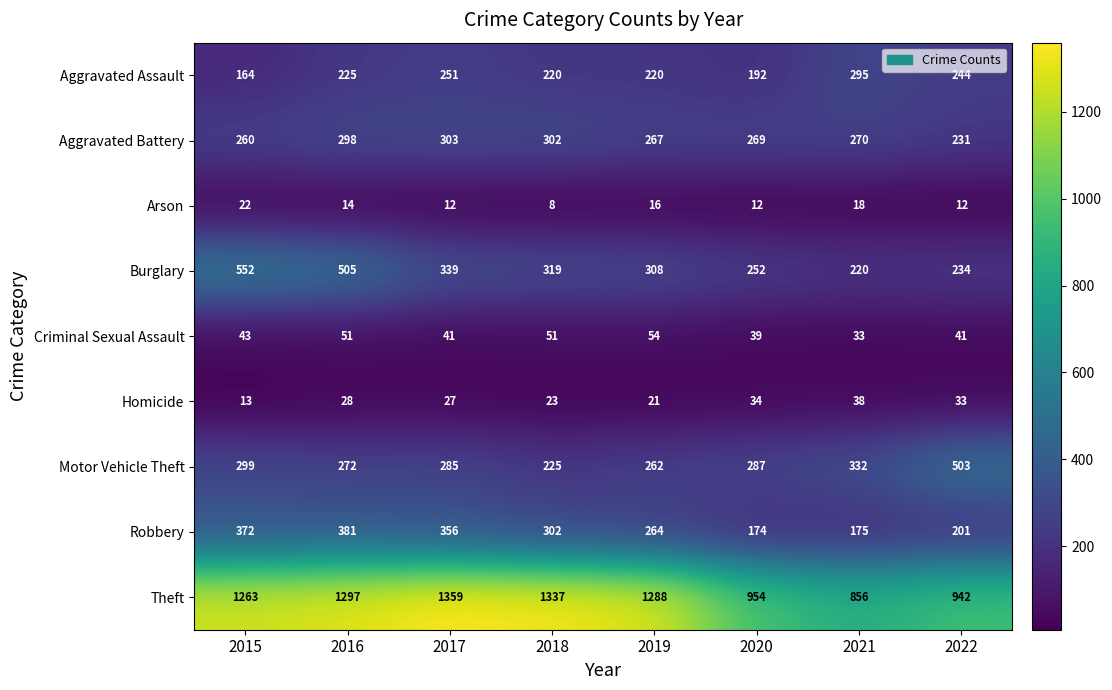

Which label corresponds to the largest value in the chart?

2017